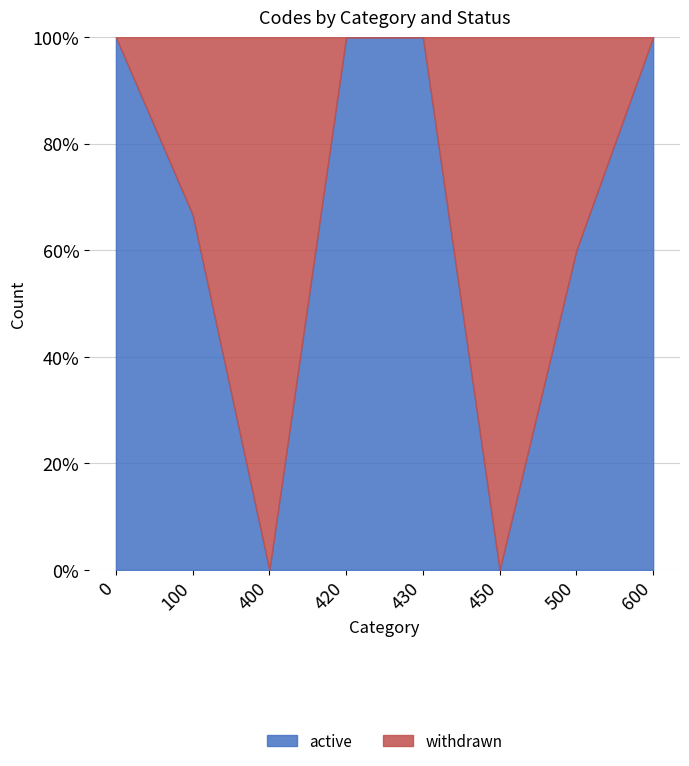

What are all the series names shown in the legend?

active, withdrawn